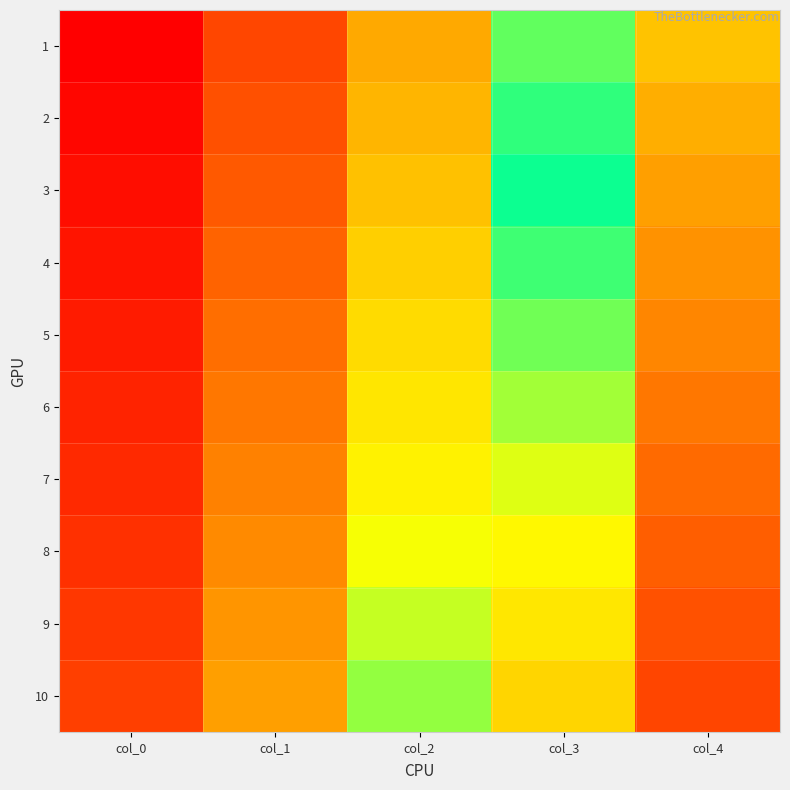

Reading left to right, extract all data points from this chart.

1: col_0=1	col_1=11	col_2=21	col_3=31	col_4=41
2: col_0=2	col_1=12	col_2=22	col_3=32	col_4=42
3: col_0=3	col_1=13	col_2=23	col_3=33	col_4=43
4: col_0=4	col_1=14	col_2=24	col_3=34	col_4=44
5: col_0=5	col_1=15	col_2=25	col_3=35	col_4=45
6: col_0=6	col_1=16	col_2=26	col_3=36	col_4=46
7: col_0=7	col_1=17	col_2=27	col_3=37	col_4=47
8: col_0=8	col_1=18	col_2=28	col_3=38	col_4=48
9: col_0=9	col_1=19	col_2=29	col_3=39	col_4=49
10: col_0=10	col_1=20	col_2=30	col_3=40	col_4=50